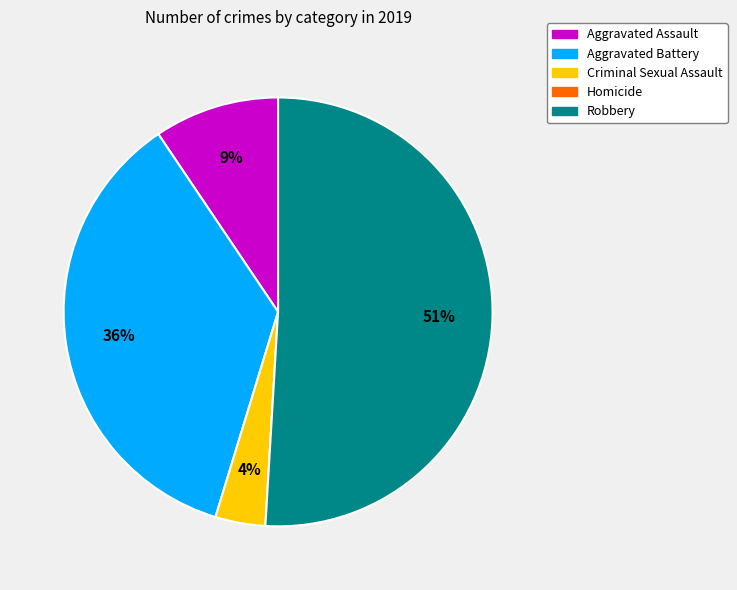

To the nearest percent, what is the average slice percentage?

20%